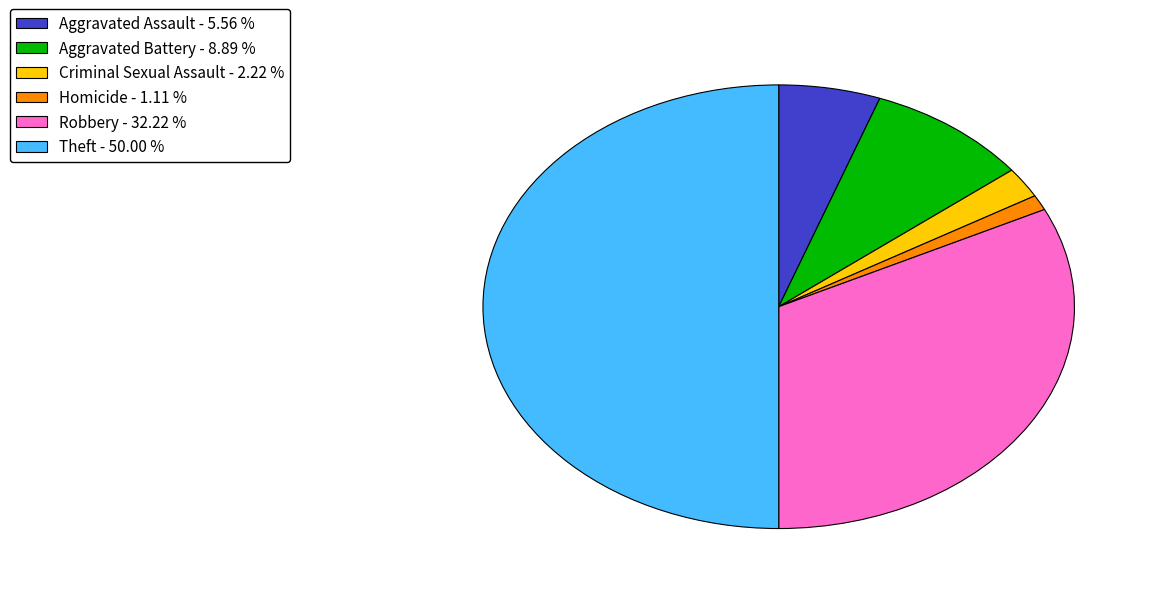

How many slices are in this pie chart?

6